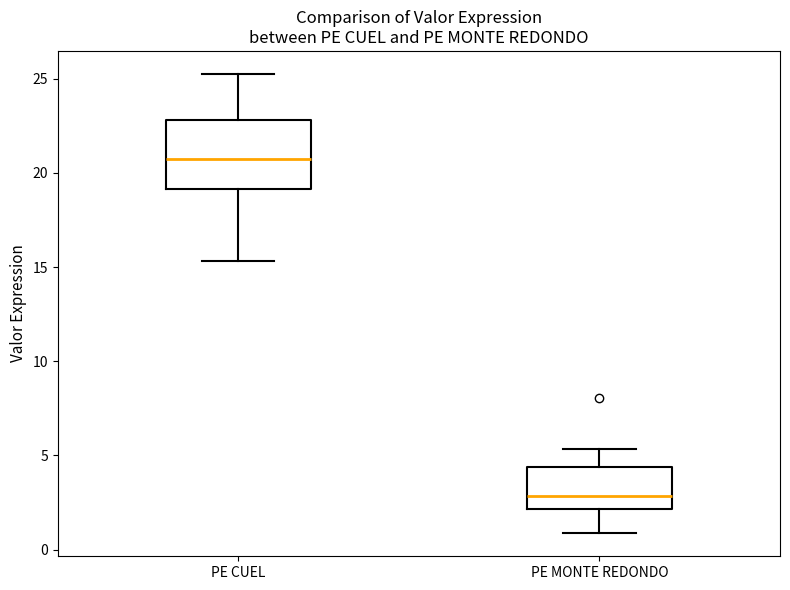

Reading left to right, transcribe this box plot: for each box, give where its median line is, the range the box spans, and where its two whiskers end, as read against the y-axis. The values are not printed on the chart, so give them approximately, as read against the axis.

PE CUEL: median 20.5, box 19.0 to 23.0, whiskers 15.5 to 25.5
PE MONTE REDONDO: median 3.0, box 2.0 to 4.5, whiskers 1.0 to 5.5